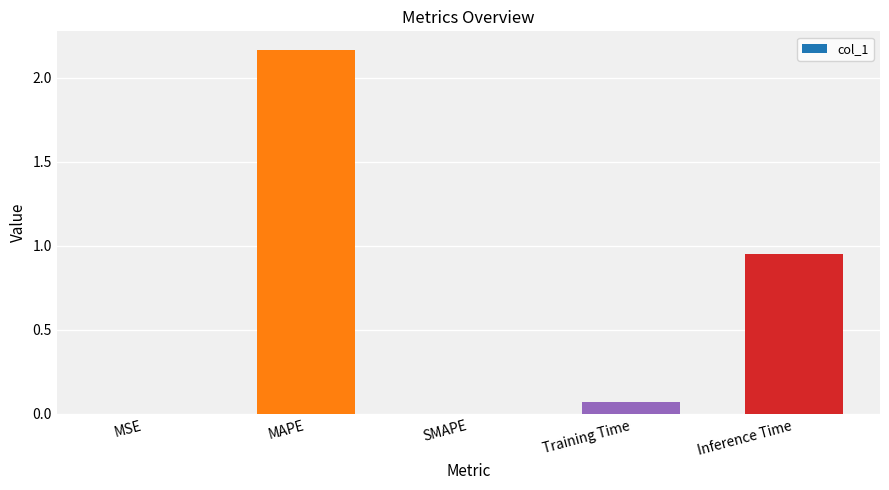

What is the sum of all values?

3.2